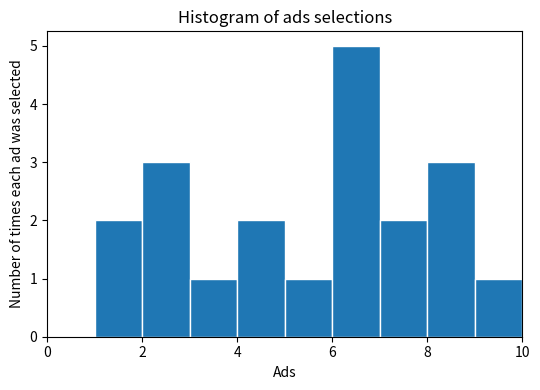

Reading left to right, list every bar in this chart as the range it spans on the x-axis followed by its height. The values are not printed on the chart, so give them approximately, as read against the axis.

0 to 1: 0
1 to 2: 2
2 to 3: 3
3 to 4: 1
4 to 5: 2
5 to 6: 1
6 to 7: 5
7 to 8: 2
8 to 9: 3
9 to 10: 1